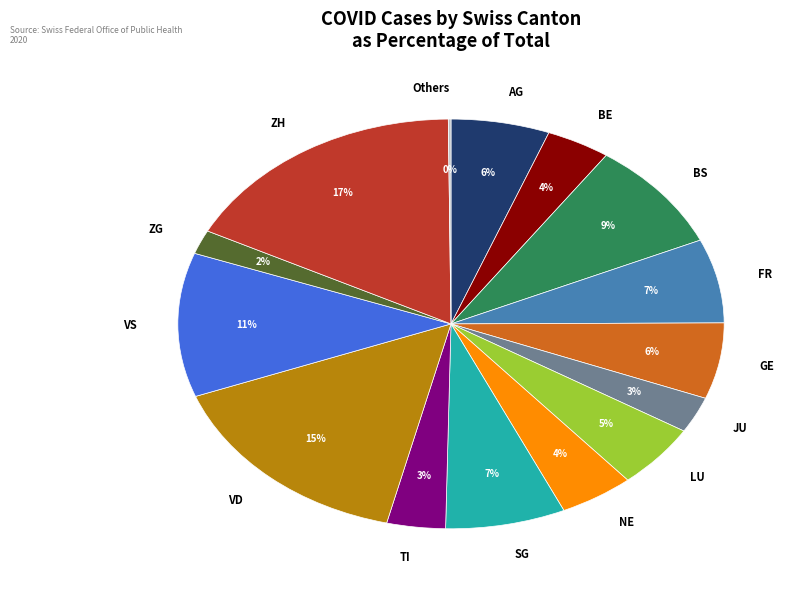

Does any single category account for the majority?

No